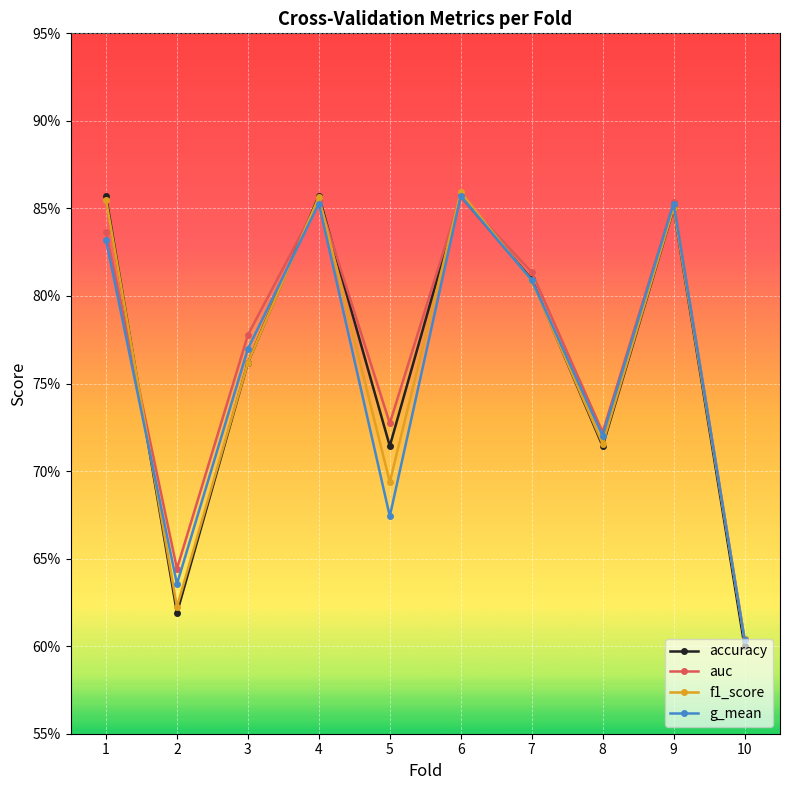

Which series ends up on top after the final intersection of accuracy and g_mean?

g_mean